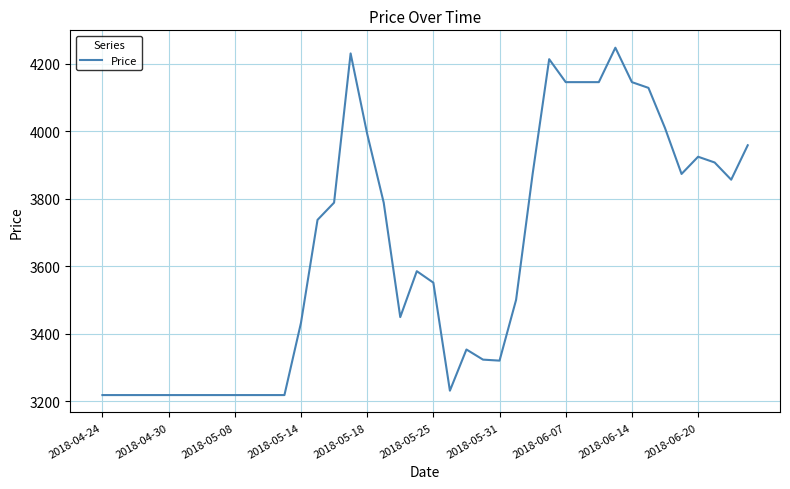

What is the greatest value displayed?

4247